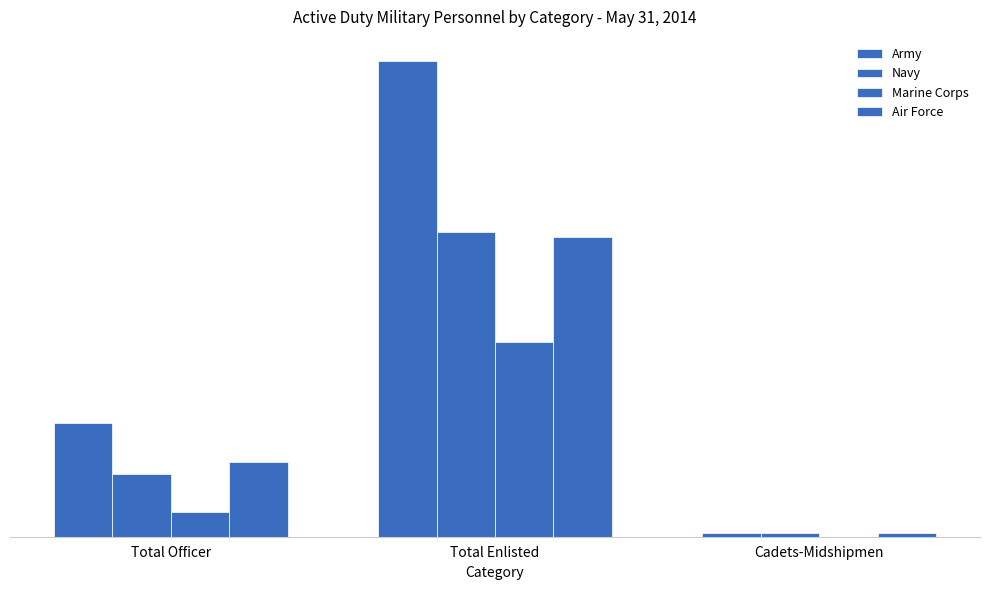

What is the sum of all Navy values?

323309